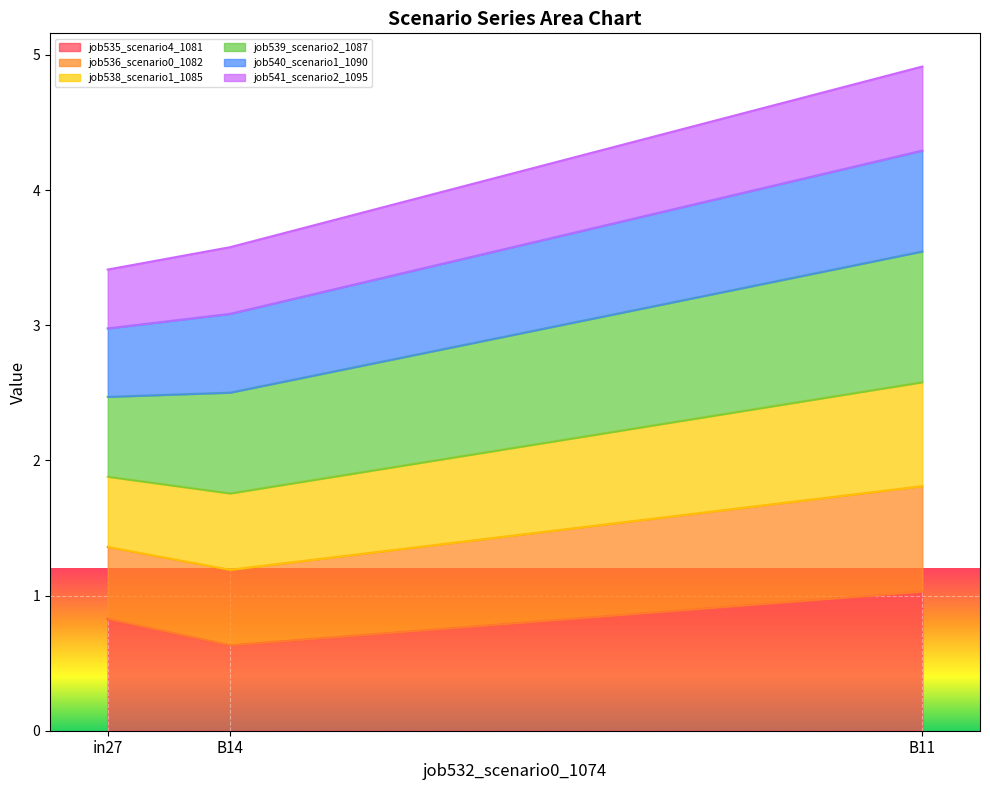

The value of job535_scenario4_1081 at in27 is 0.8. True or false?

True